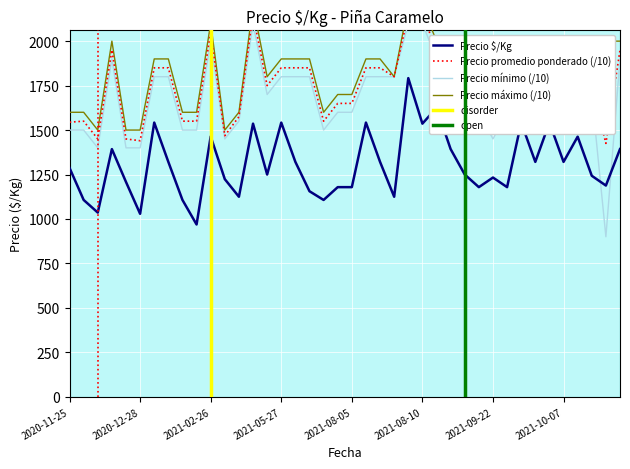

True or false: Precio promedio ponderado has more than 0 points higher than both neighbors.

True